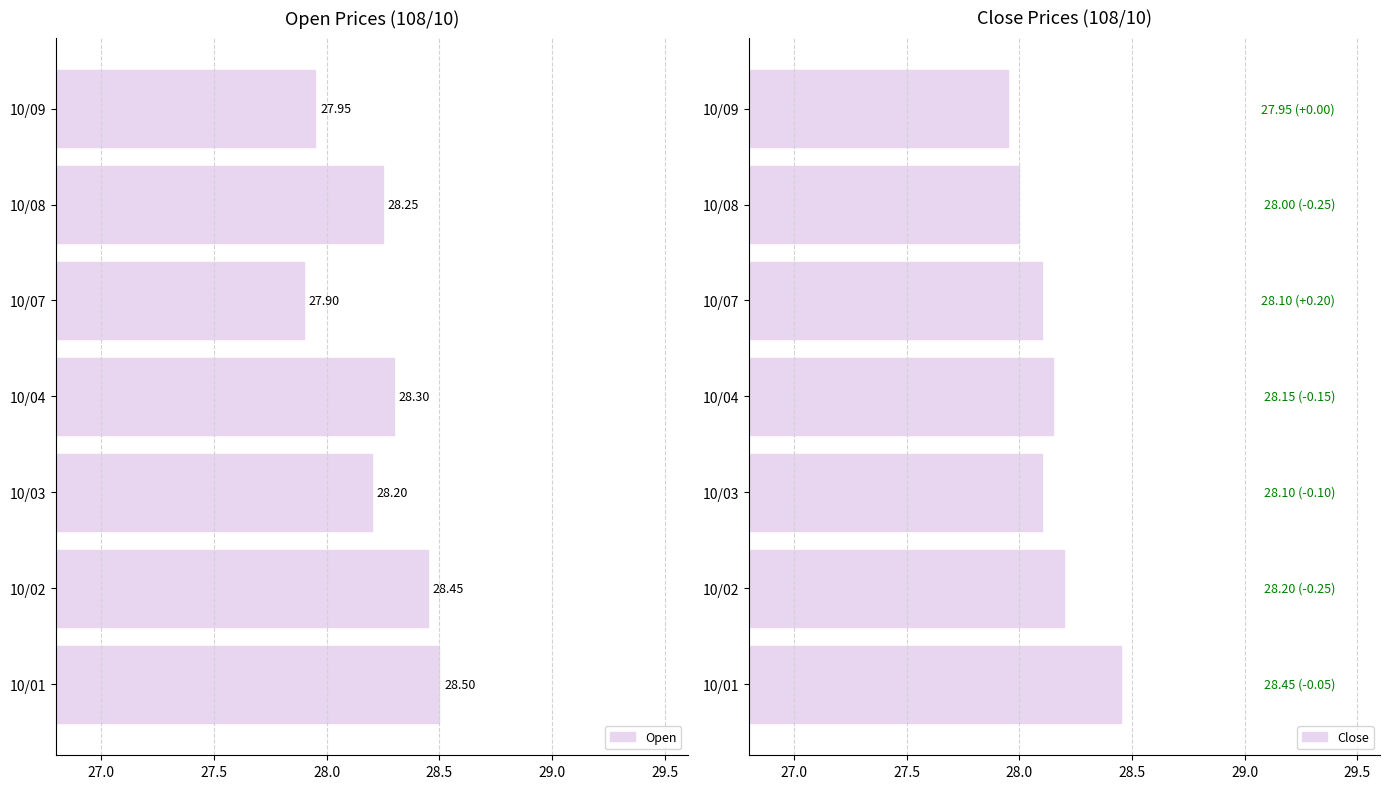

Rank the categories by Open value from highest to lowest.

10/01, 10/02, 10/04, 10/08, 10/03, 10/09, 10/07